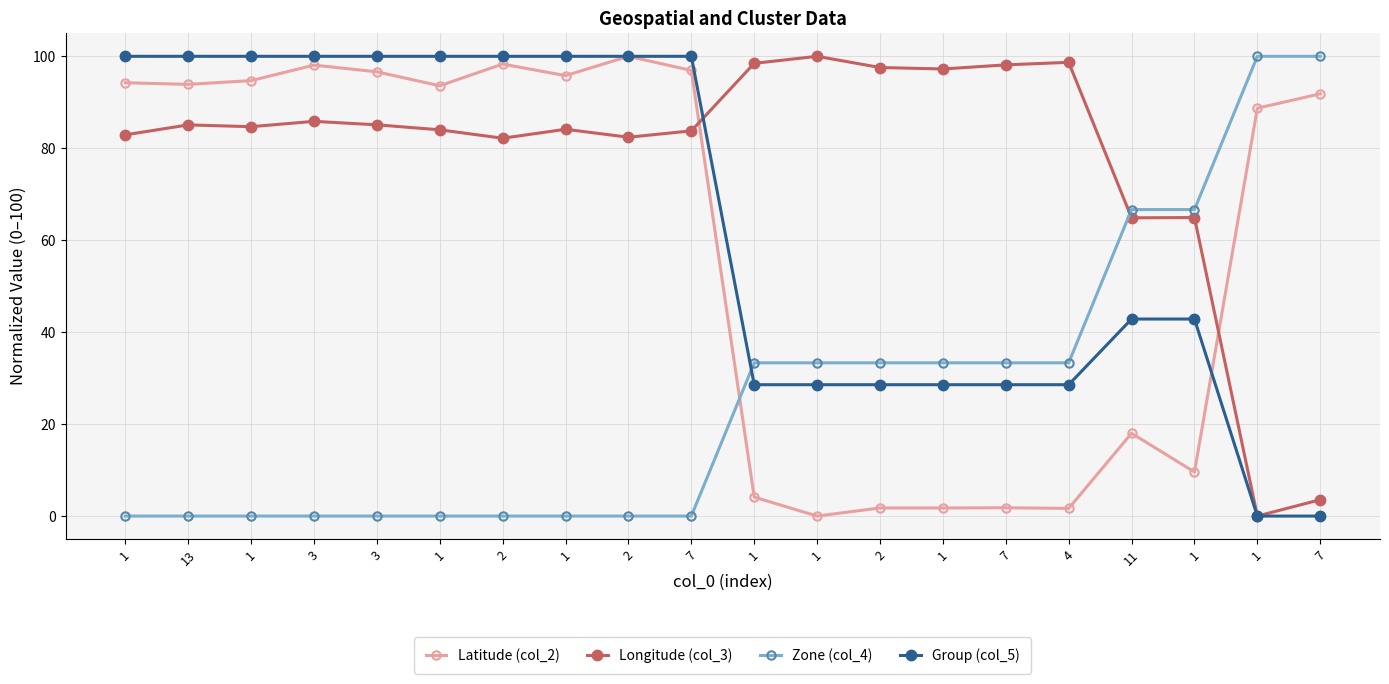

Rank the series by their maximum value, from lowest to highest.

Latitude (col_2), Longitude (col_3), Zone (col_4), Group (col_5)